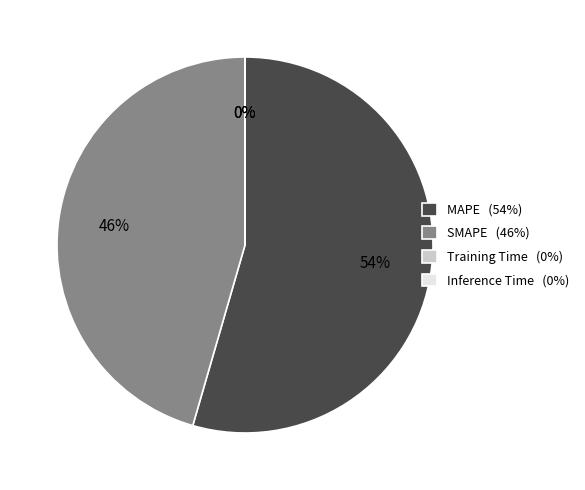

Between MAPE and SMAPE, which is larger?

MAPE